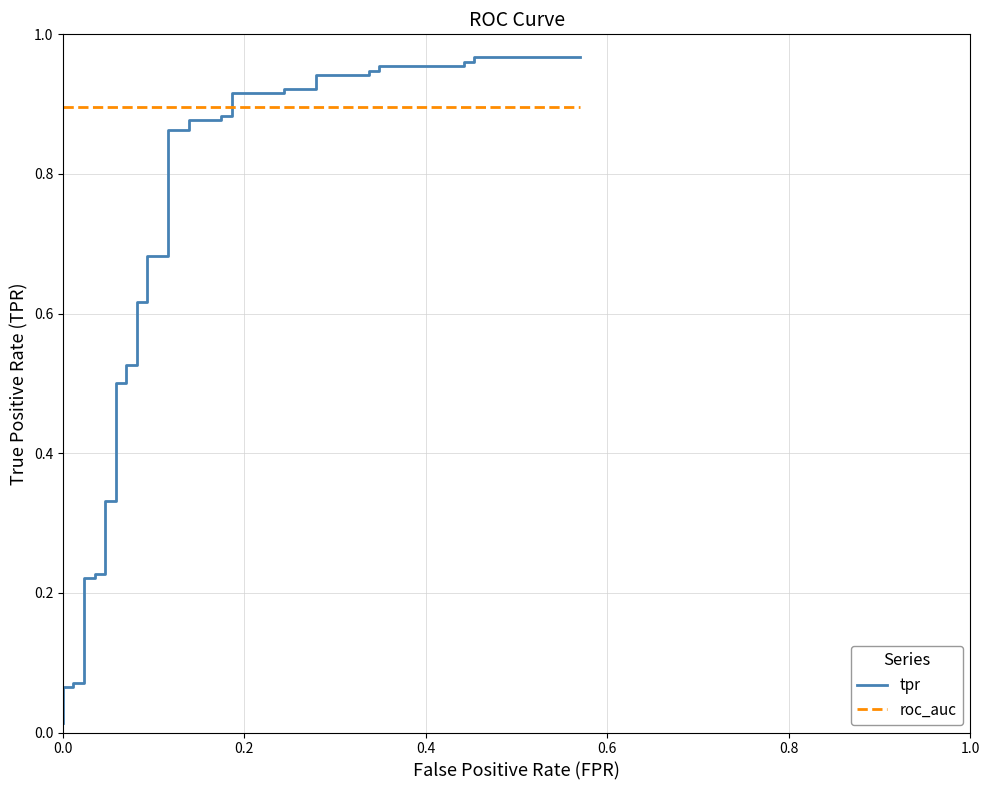

At how many categories does at least one series exceed 0?

40